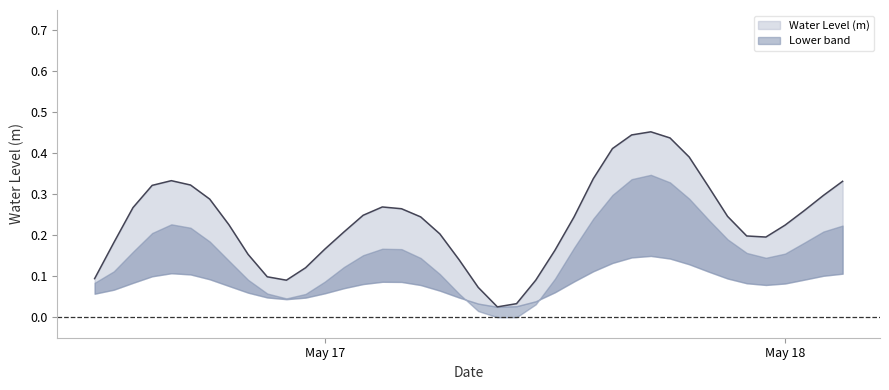

Is it true that the value at 2025-05-16 21:00:00 is 0.2?

False